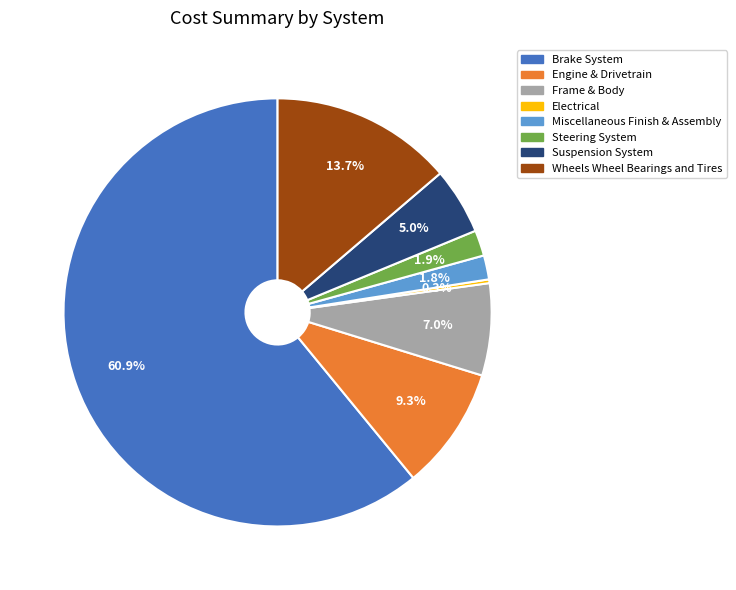

To the nearest percent, what percentage of the pie is Miscellaneous Finish & Assembly?

2%